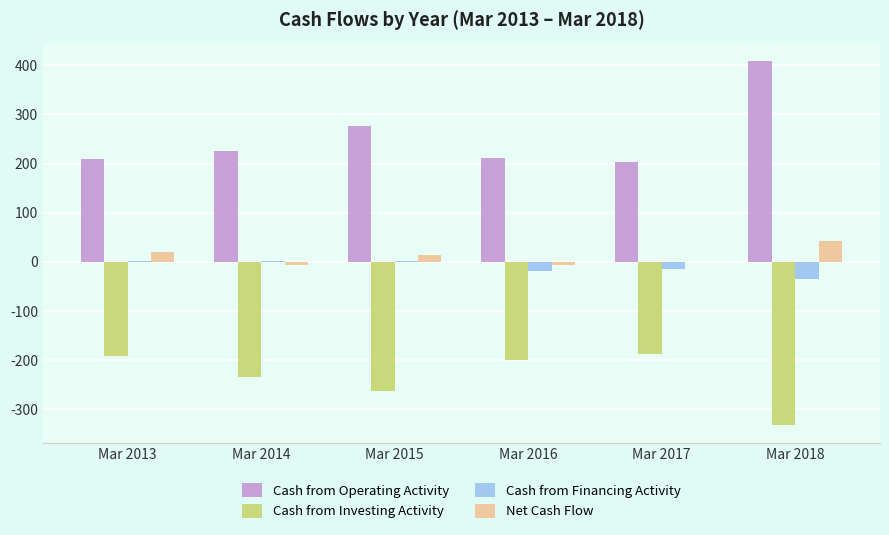

Which series has the largest total across all categories?

Cash from Operating Activity